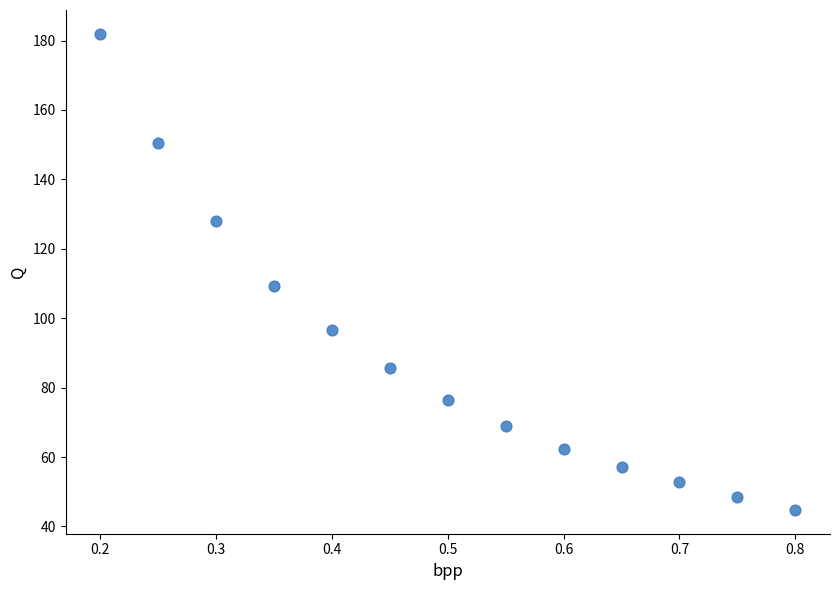

What is the range of Y values (max minus min)?

137.2